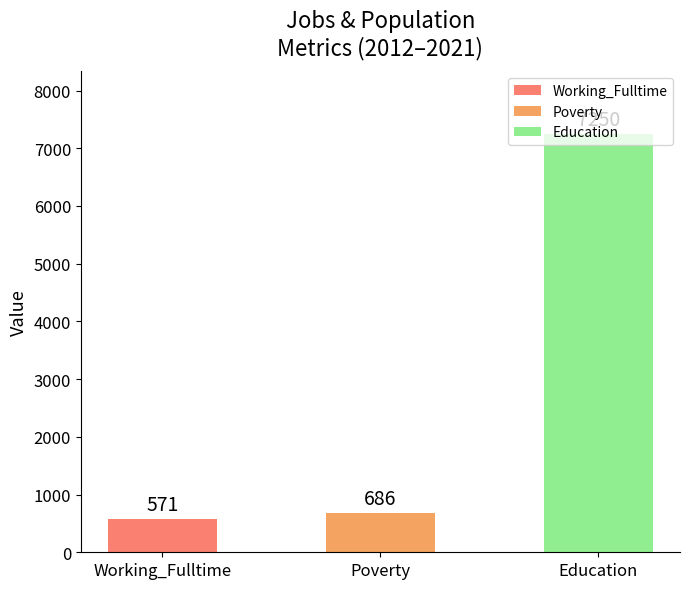

Is it true that the value at Education is 7250?

True